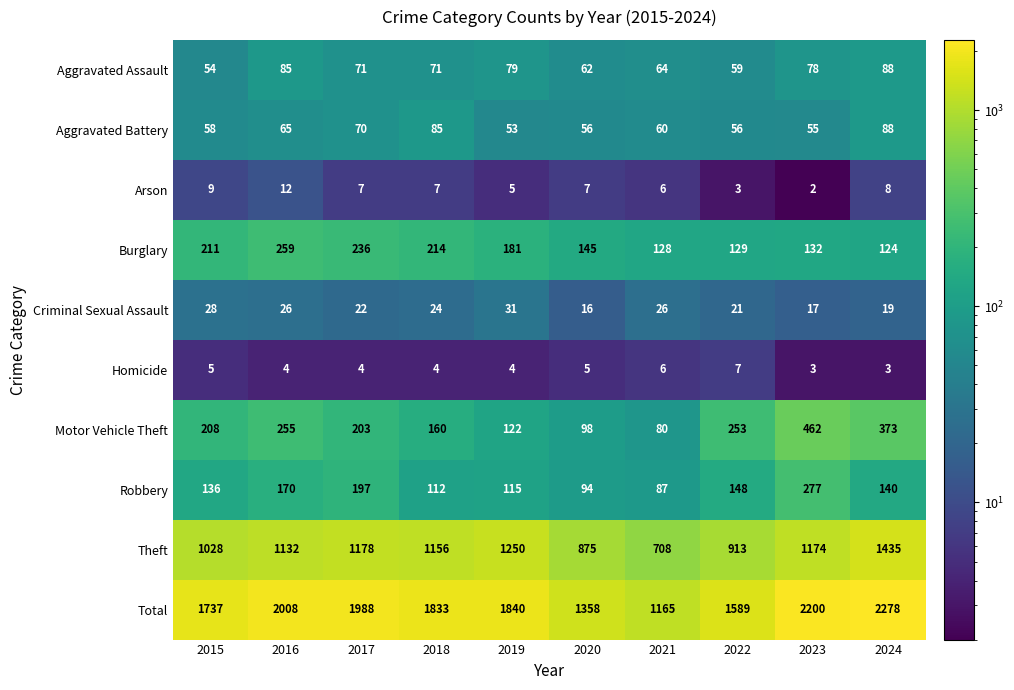

How many categories are shown in the chart?

10